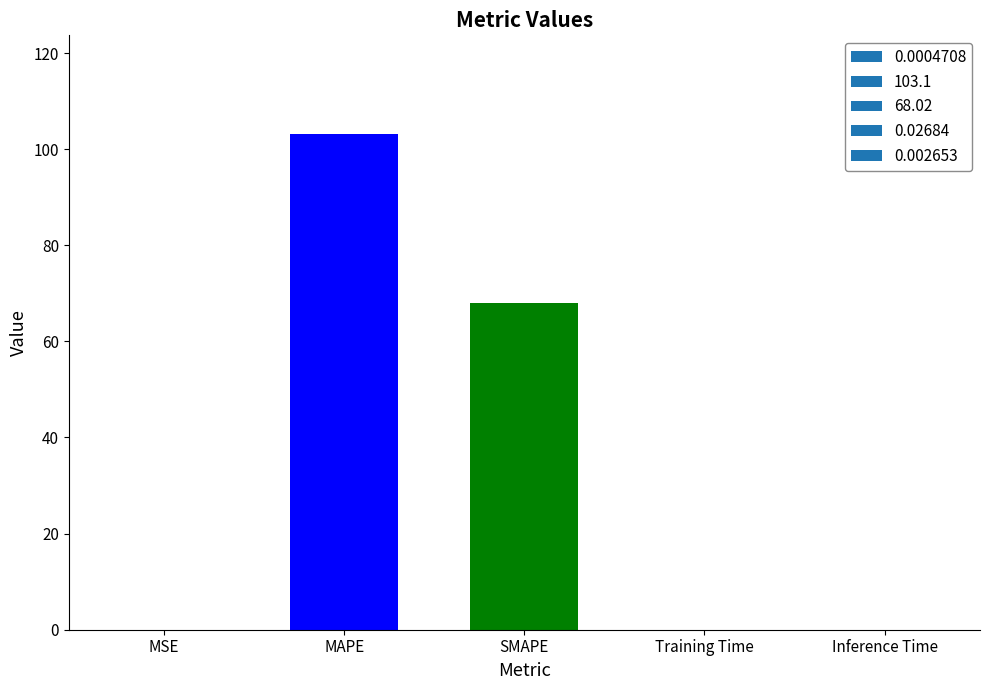

The value at Training Time is 0.0. True or false?

True